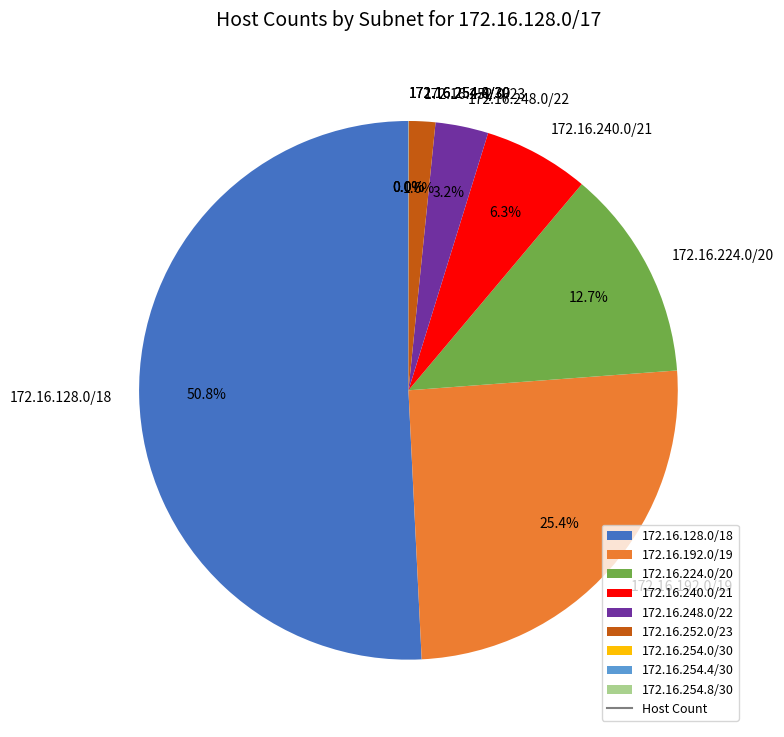

What is the majority slice?

172.16.128.0/18